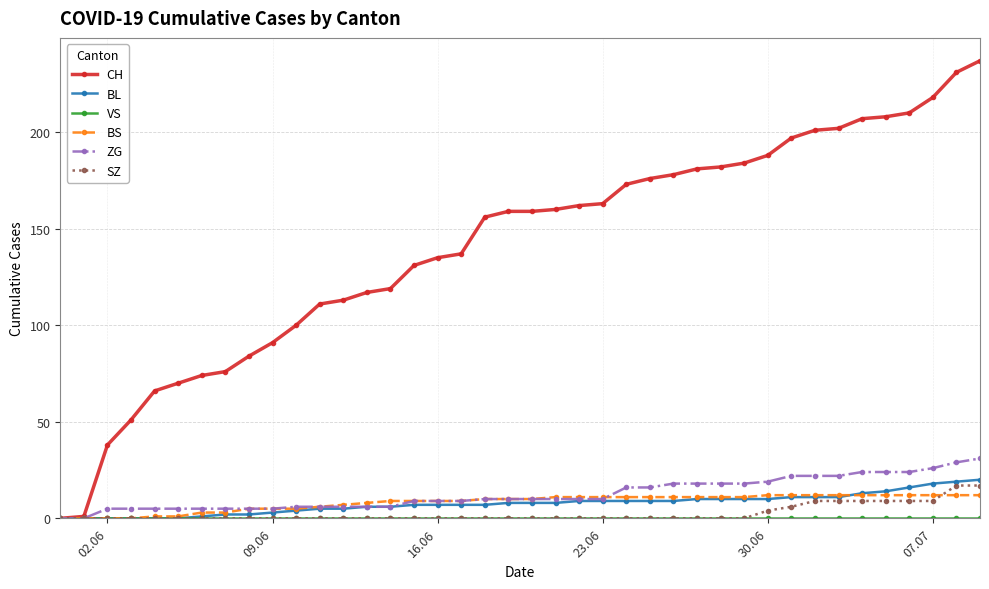

What is the value of the CH point at the 28th from the left?

181